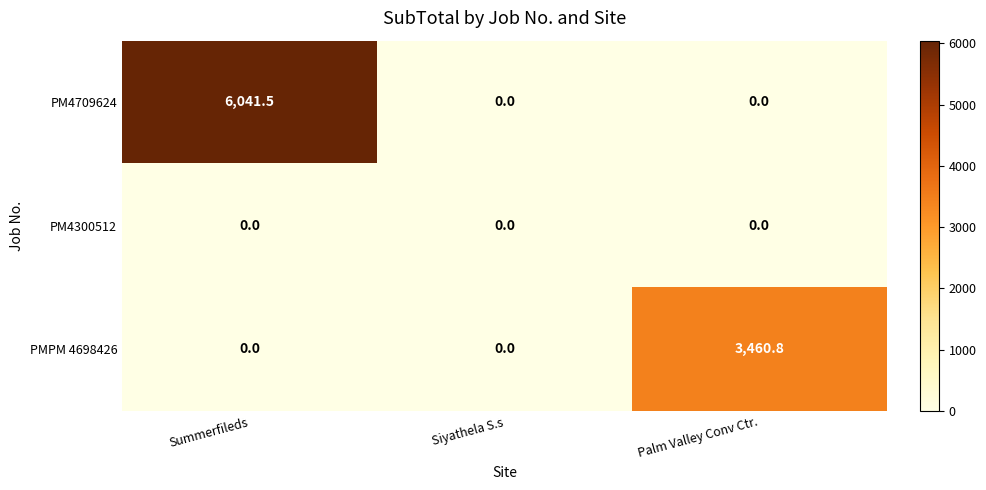

What is the sum of all PMPM 4698426 values?

3460.8